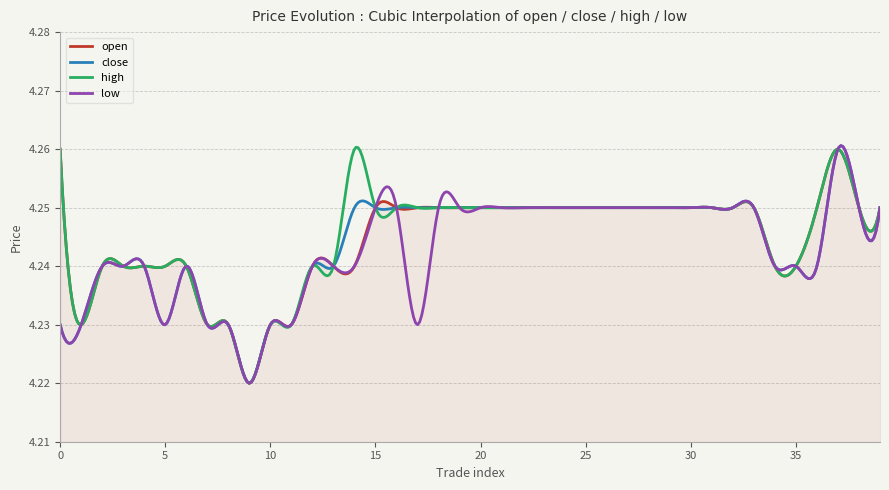

How many low values are between 4 and 5?

400